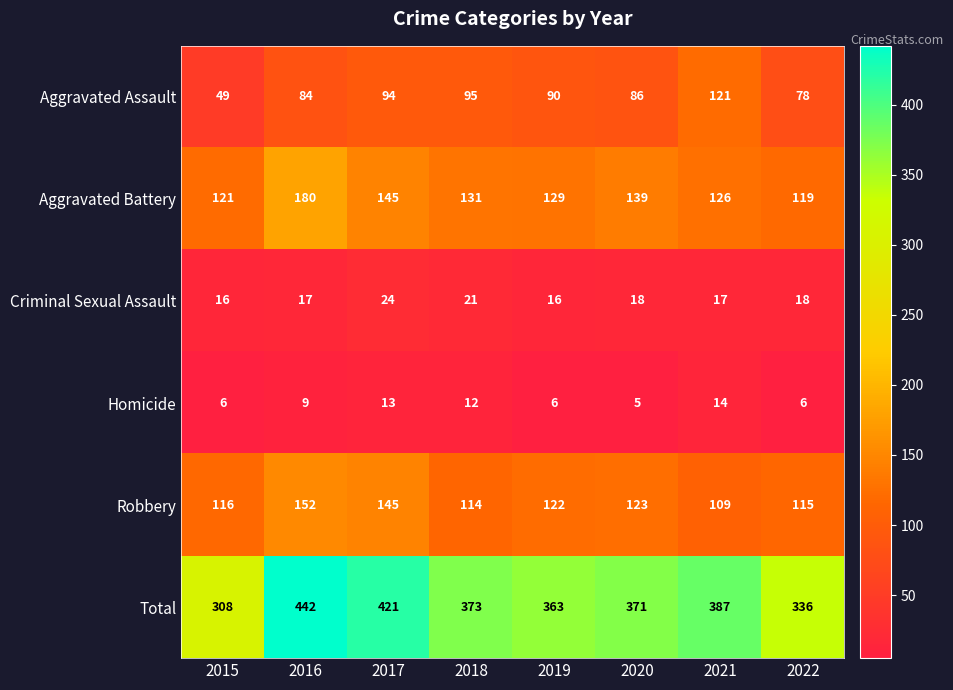

What is the total value across all series at 2022?

672